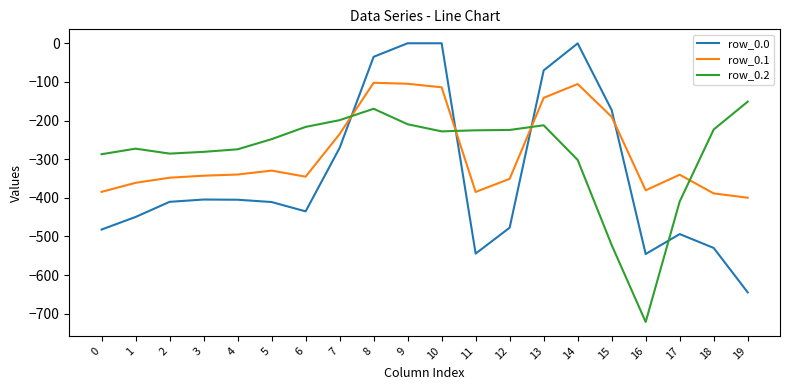

What is the difference between the row_0.2 values at 2 and 13?

73.3